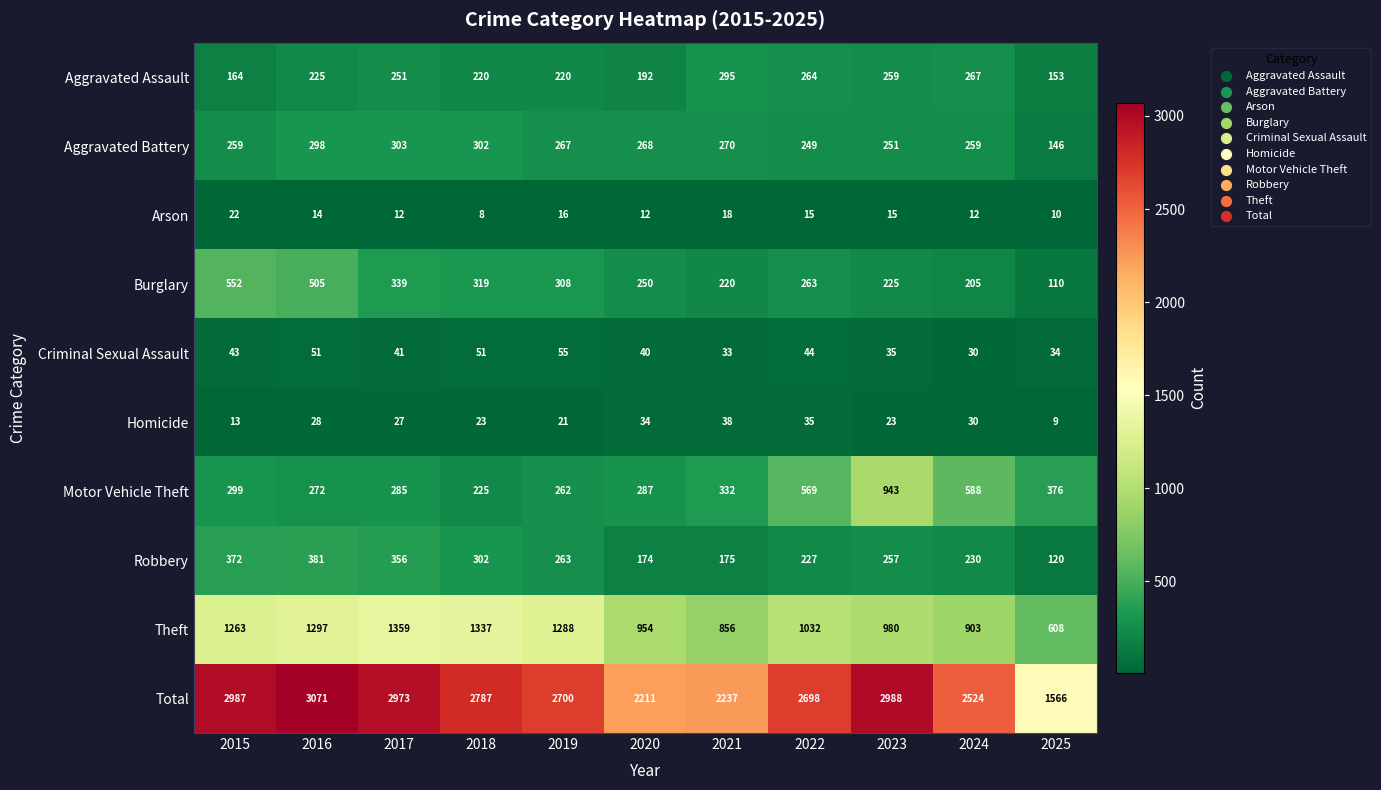

What value does the Theft series have at 2016, to the nearest 50?

1300